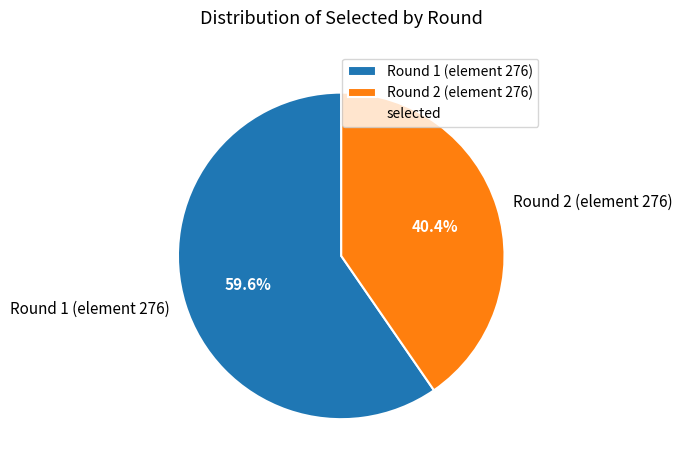

Count the number of slices in the pie.

2